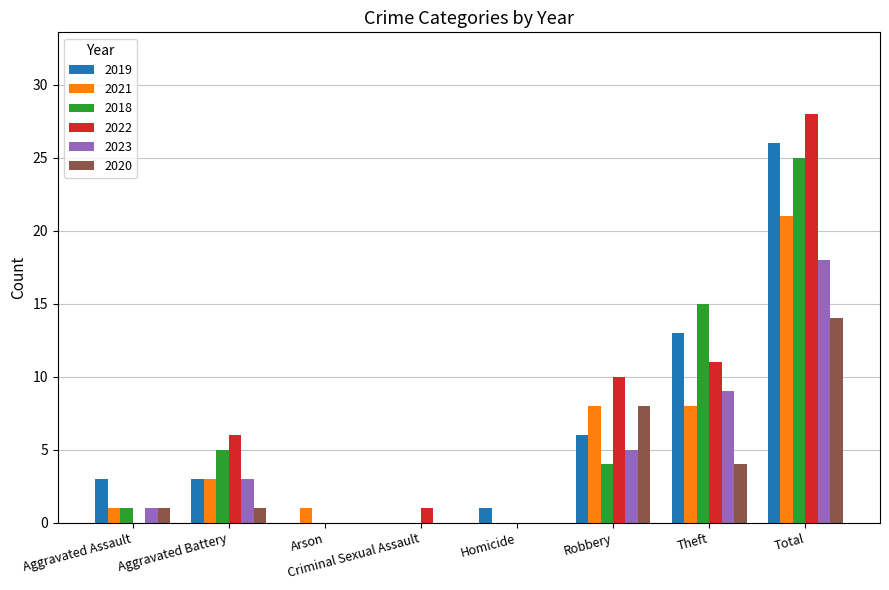

Is the value of 2020 at Total greater than the value of 2022 at Aggravated Battery?

Yes